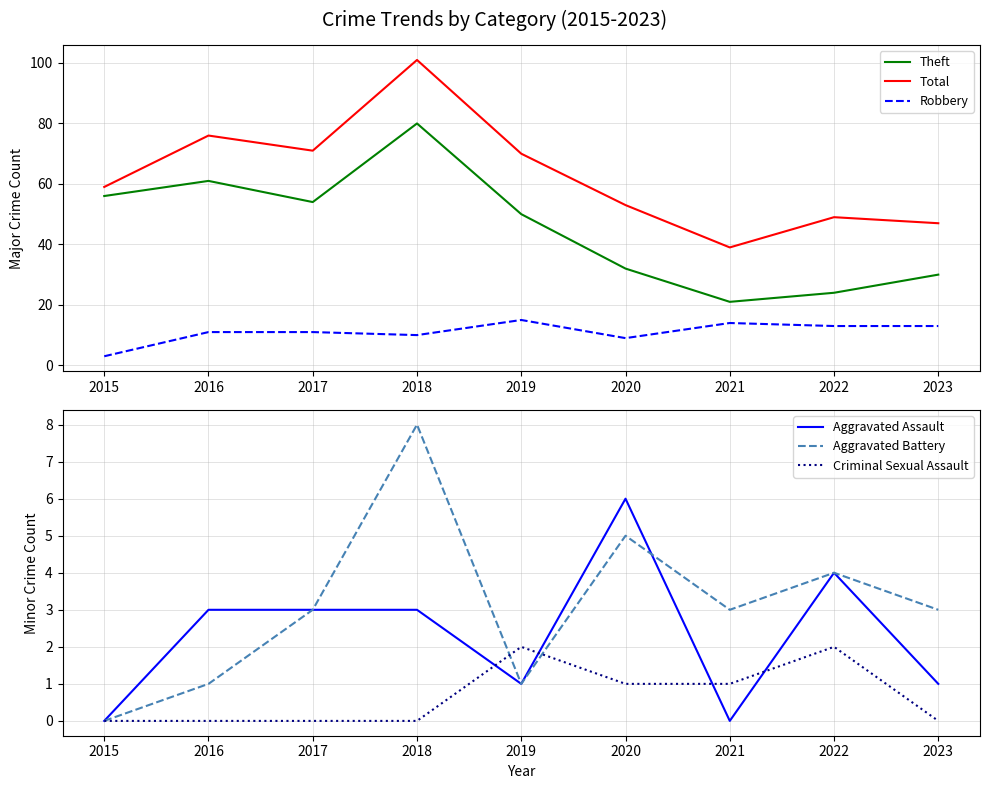

What is the difference between the second highest and minimum values in the Aggravated Assault series?

4